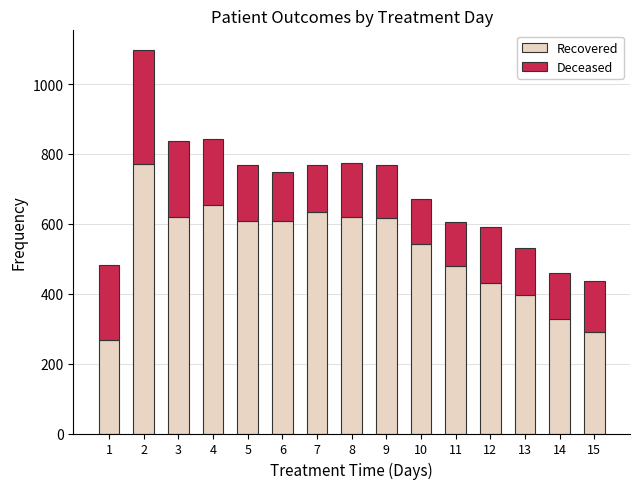

What is the difference between the second highest and minimum values in the Recovered series?

385